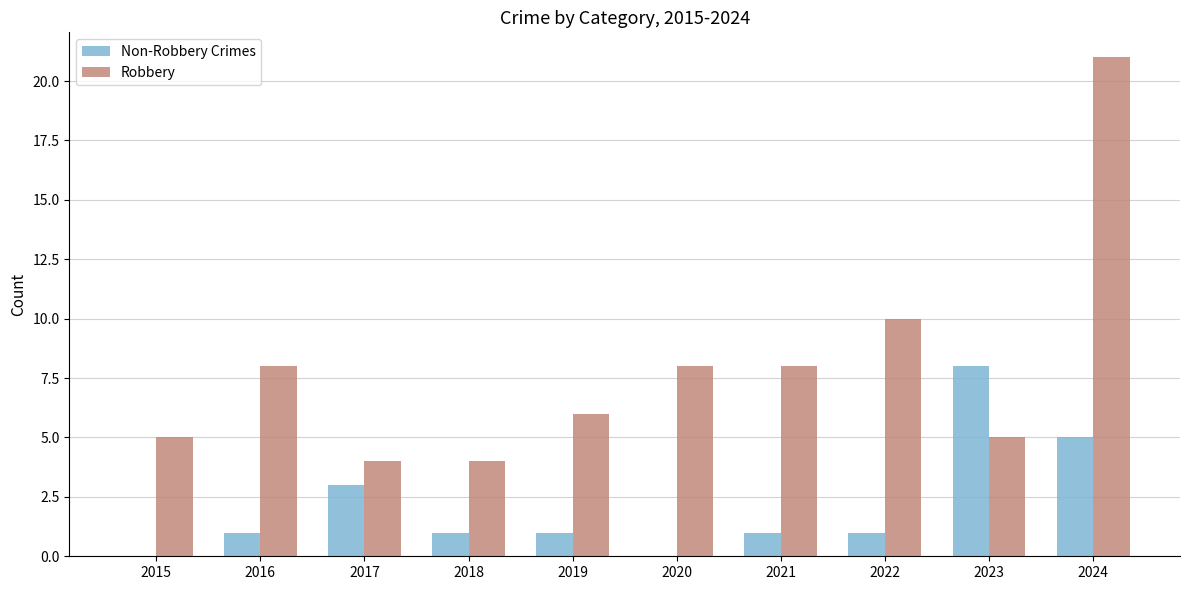

Where is Robbery nearest to the value 12?

2022